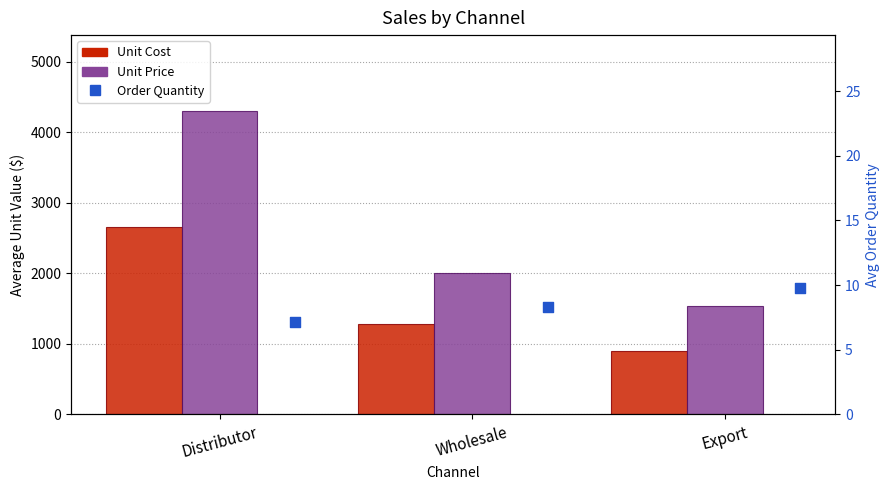

At which category is the sum across all series the highest?

Distributor